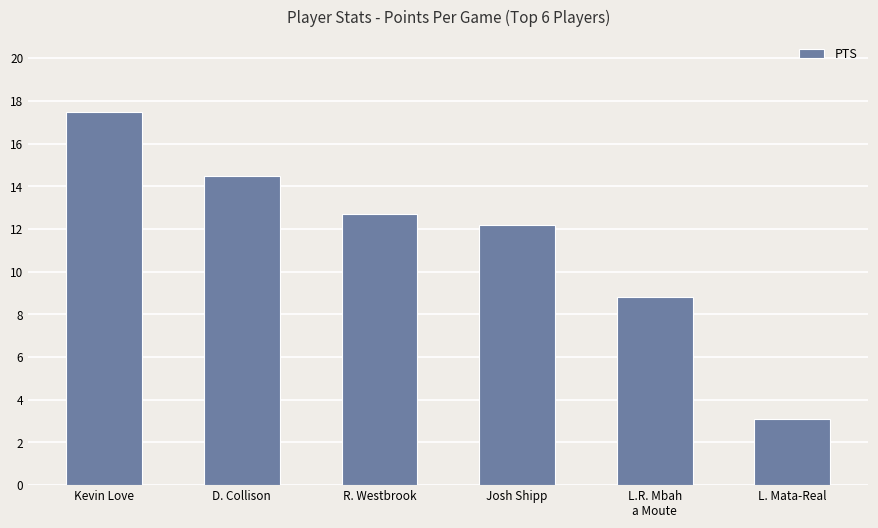

List the labels in order of value, largest first.

Kevin Love, D. Collison, R. Westbrook, Josh Shipp, L.R. Mbah
a Moute, L. Mata-Real